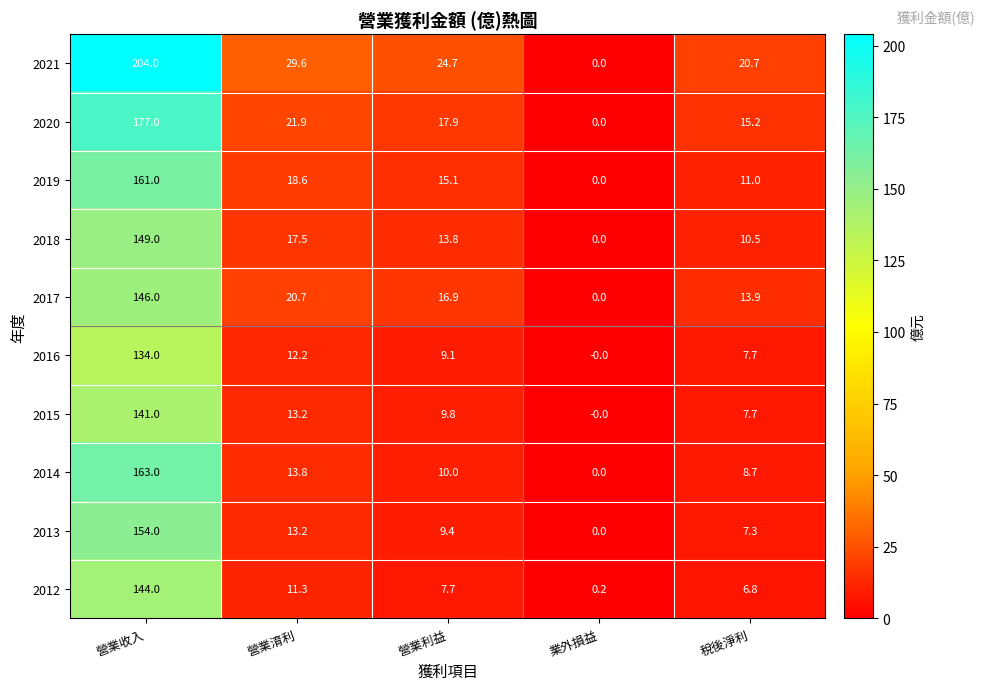

At which category is the sum across all series the highest?

營業收入